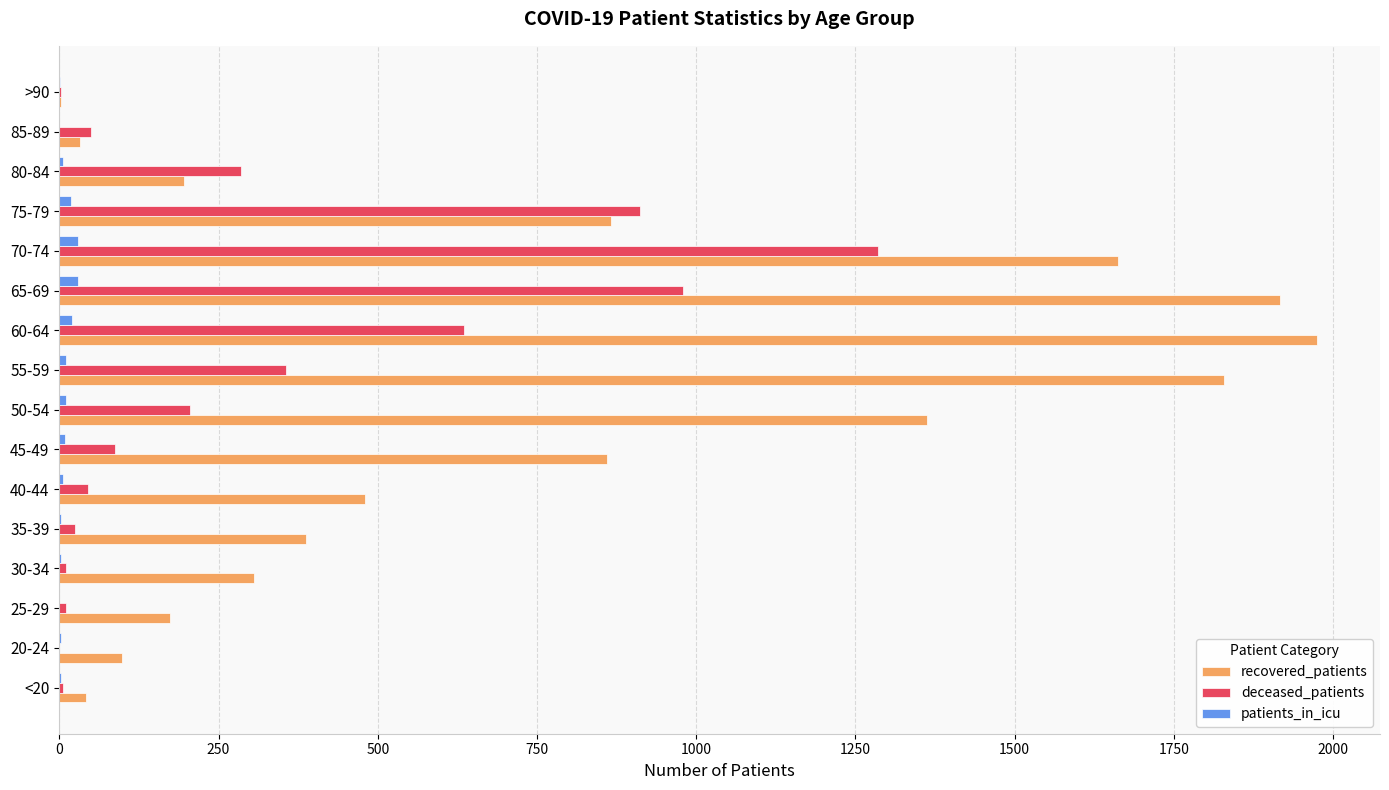

At which category does the chart reach its peak across all series?

60-64